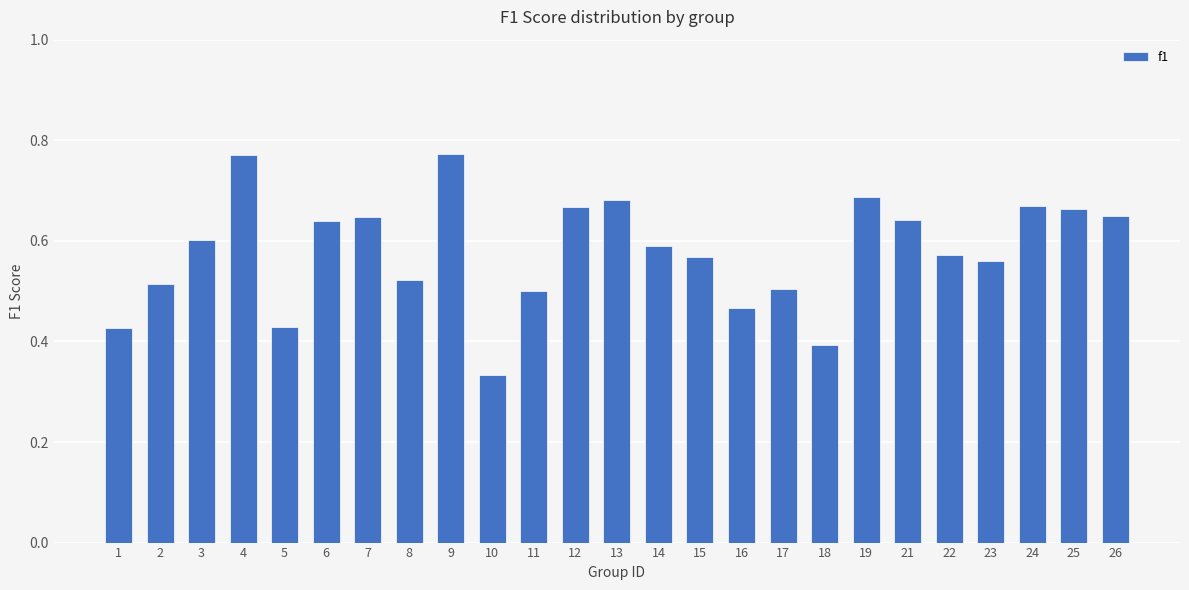

What is the sum of the values at 5 and 23?

1.0